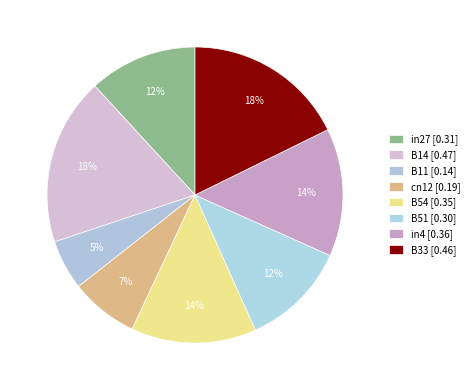

How many segments does this pie chart have?

8